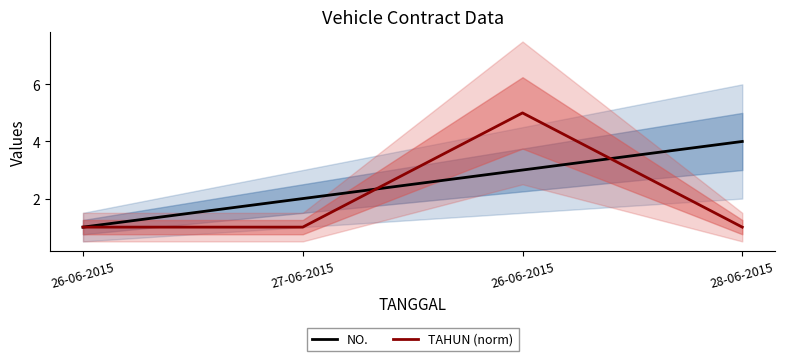

Count the TAHUN (norm) values in the range 1 to 4.

3